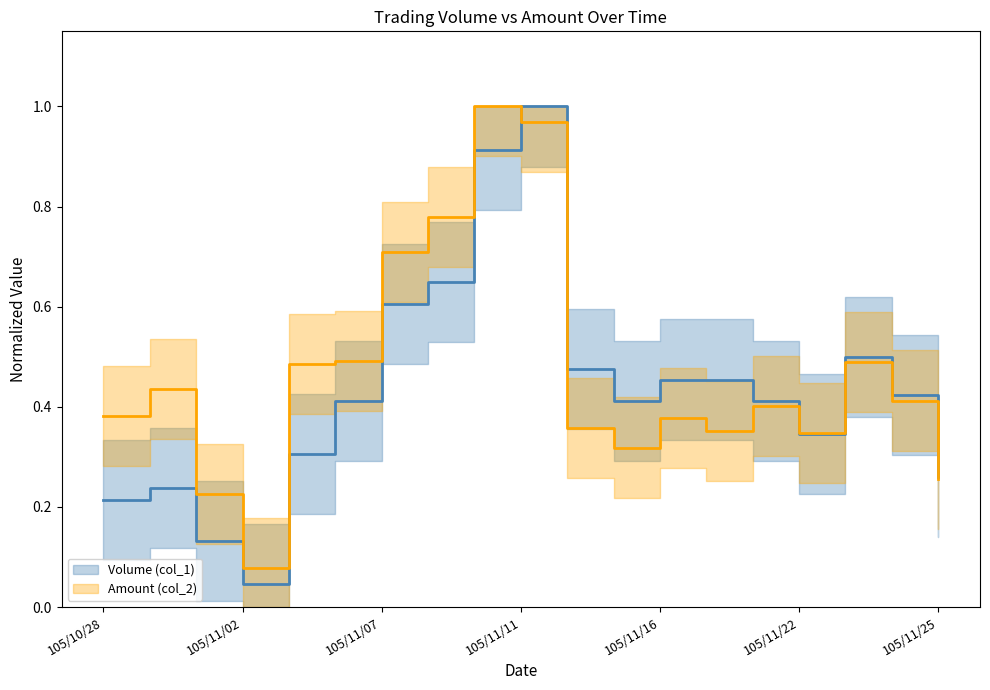

What value does the Volume (col_1) series have at 105/10/31?

0.2